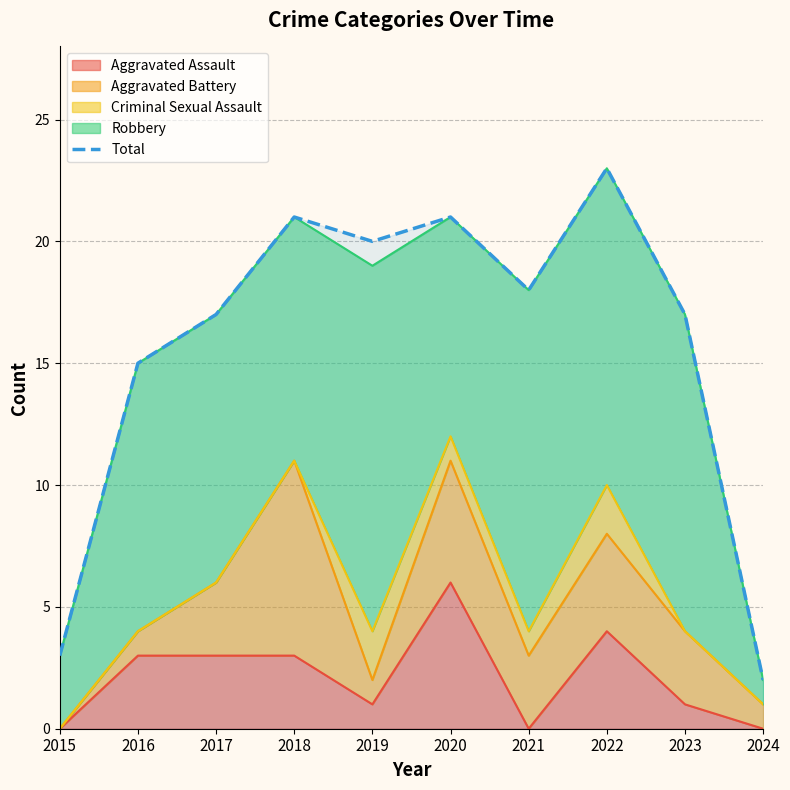

What is the value of the 5th point from the left?

20